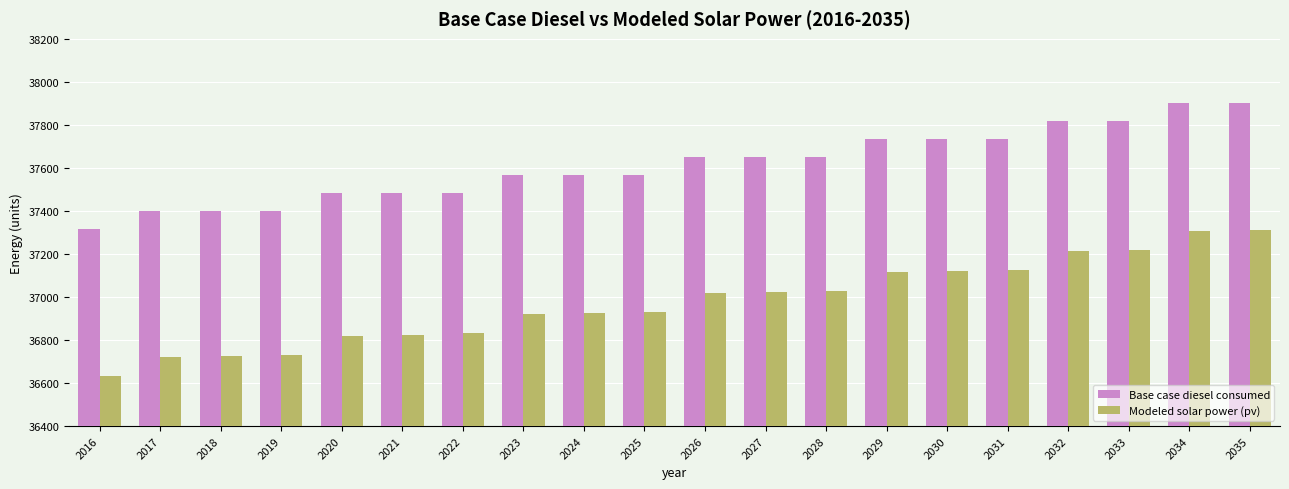

Does the chart contain stacked bars?

No